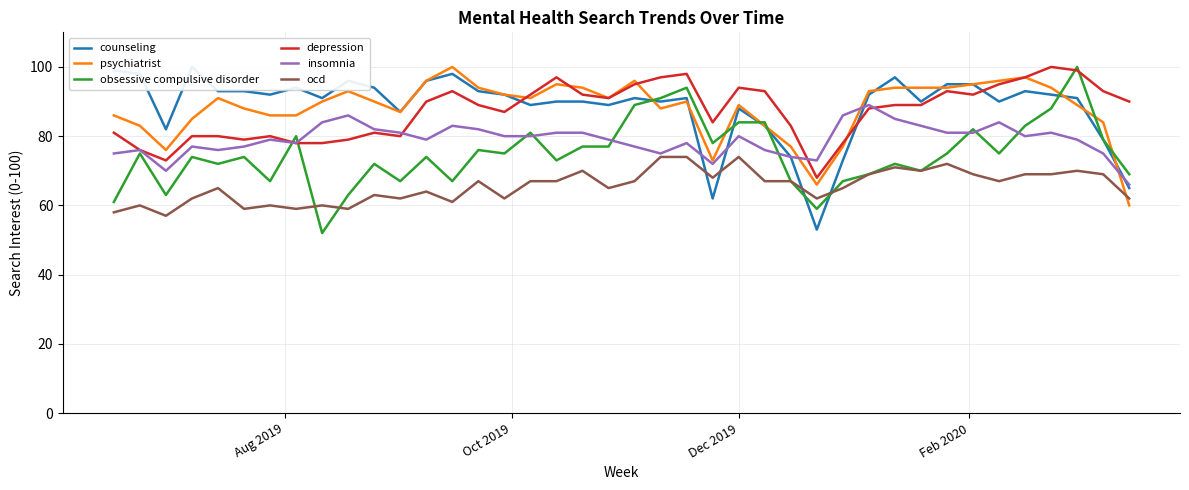

What is the average value of the counseling series?

88